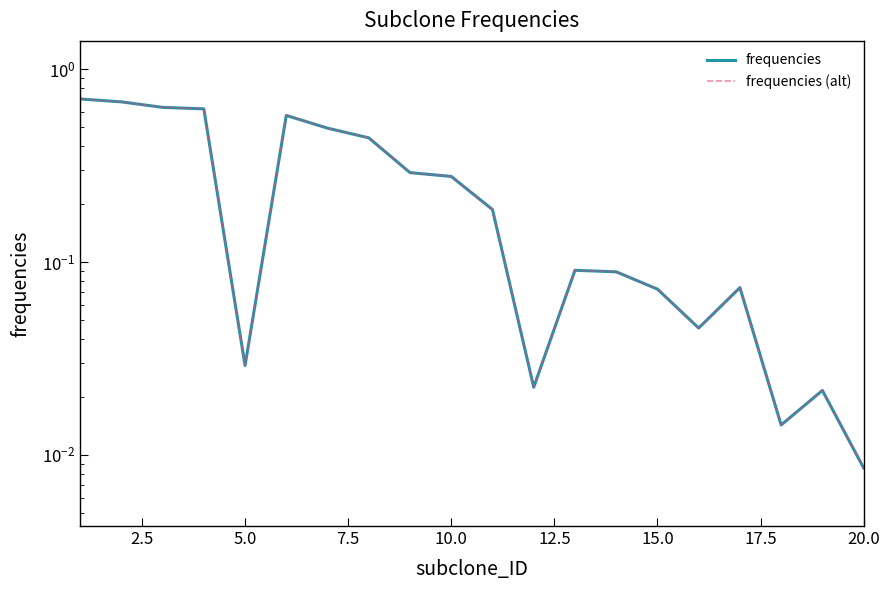

Reading right to left, extract all data points from this chart.

frequencies: 0.0	0.0	0.0	0.1	0.0	0.1	0.1	0.1	0.0	0.2	0.3	0.3	0.4	0.5	0.6	0.0	0.6	0.6	0.7	0.7
frequencies (alt): 0.0	0.0	0.0	0.1	0.0	0.1	0.1	0.1	0.0	0.2	0.3	0.3	0.4	0.5	0.6	0.0	0.6	0.6	0.7	0.7